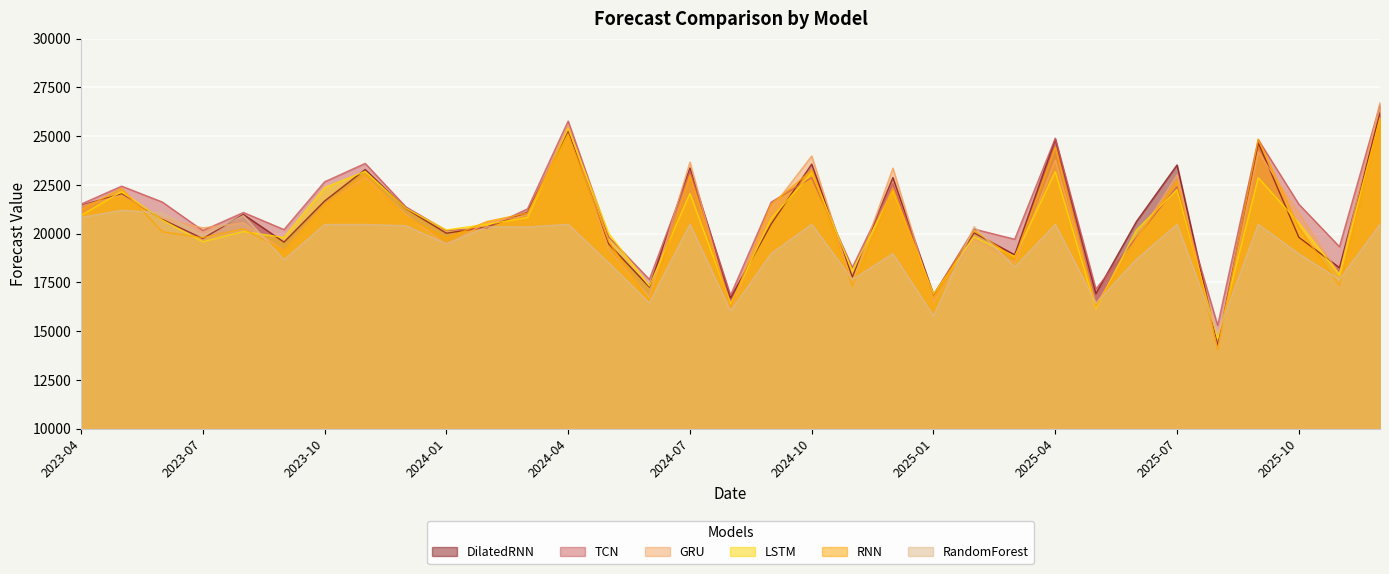

How many intersections are there between RandomForest and DilatedRNN?

8